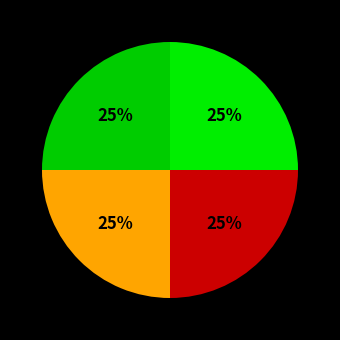

Count the number of slices in the pie.

4